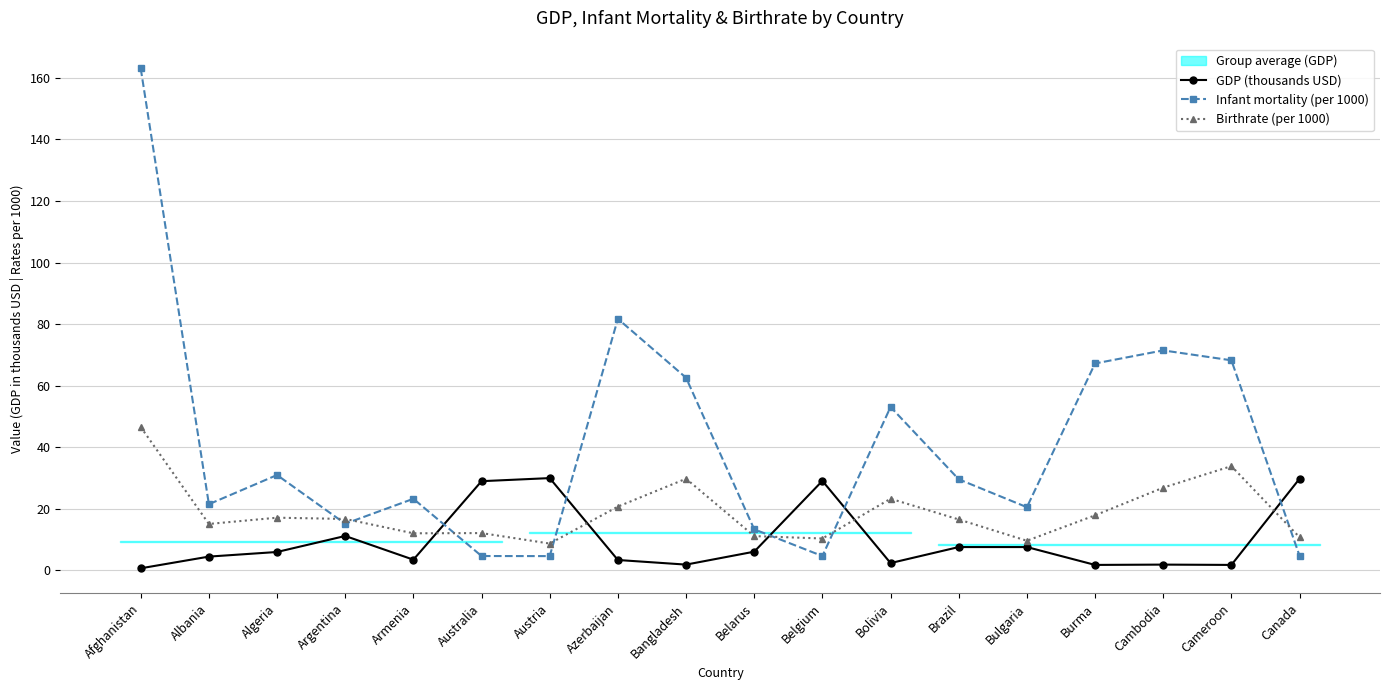

Which label corresponds to the smallest value in the chart?

Afghanistan